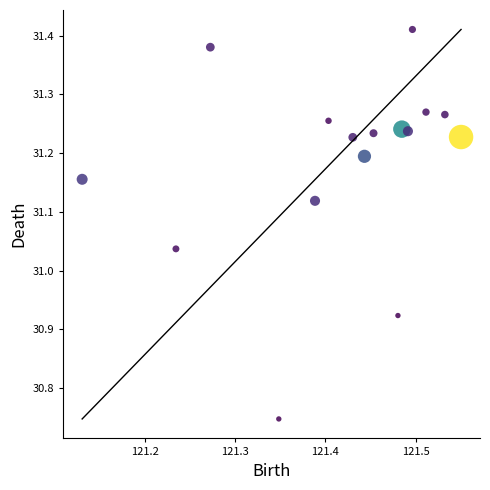

What is the range of X values (max minus min)?

0.4